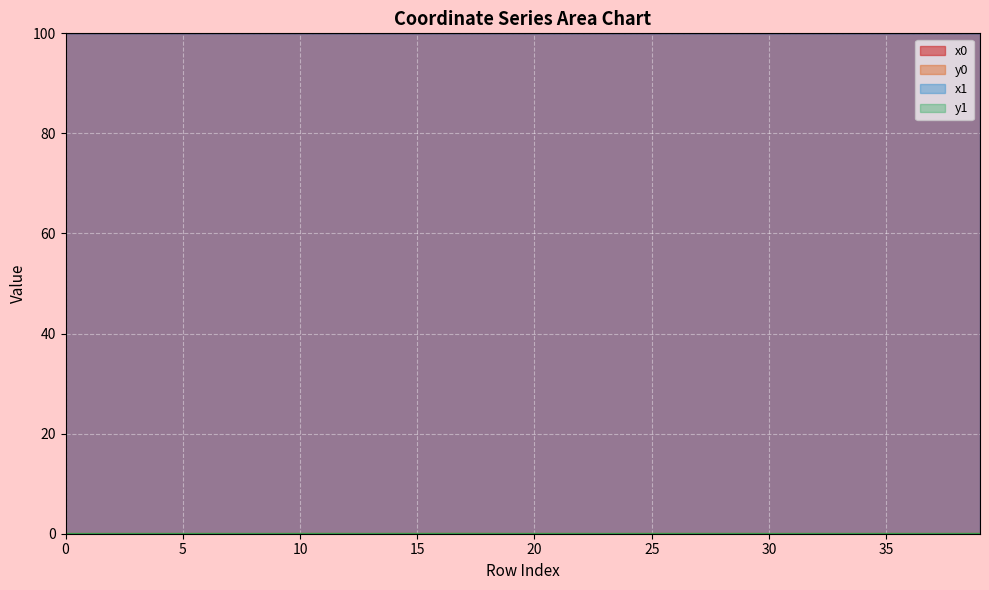

List the series in order of their peak value, highest first.

x0, x1, y1, y0